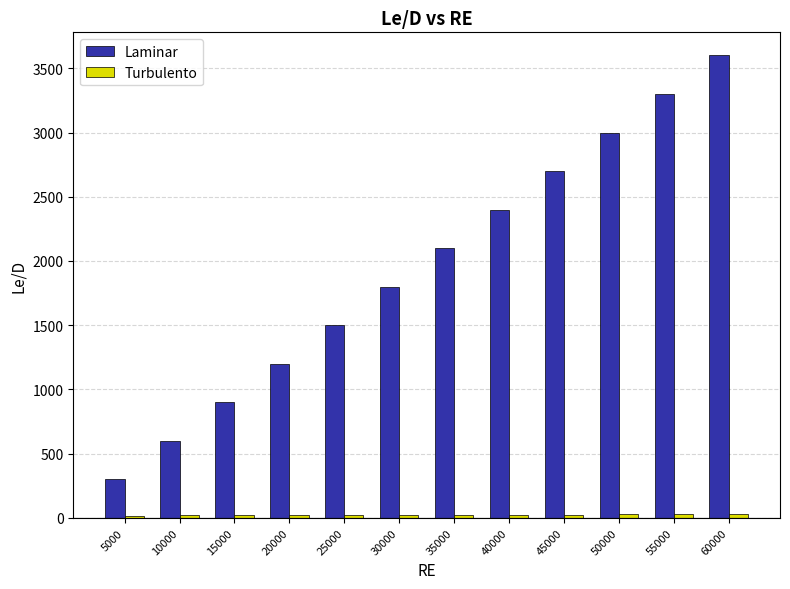

At which category is the sum across all series the highest?

60000